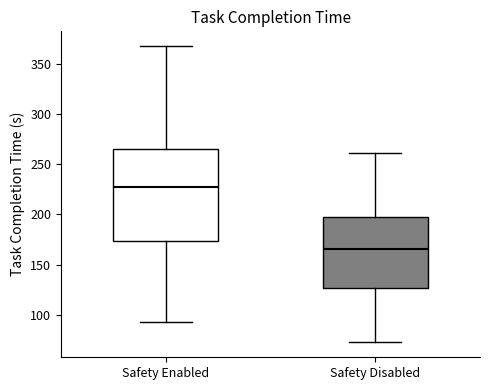

Comparing the boxes themselves (not the whiskers), which one is the tallest?

Safety Enabled